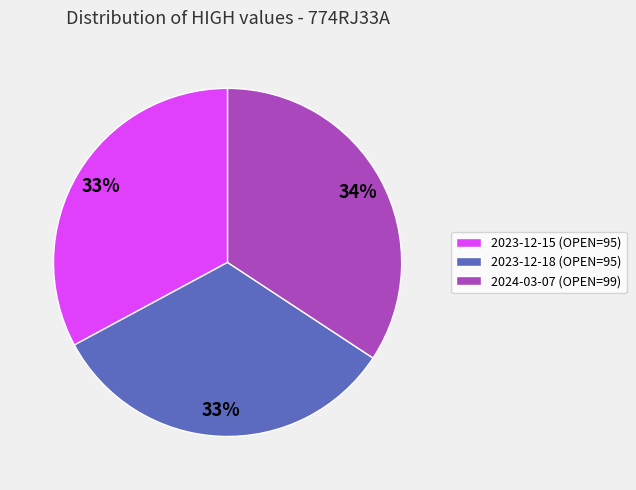

Approximately how many times larger is the value at 2023-12-18 (OPEN=95) compared to 2024-03-07 (OPEN=99)?

1.0